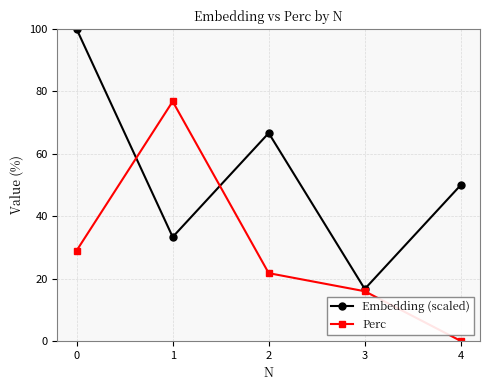

True or false: Embedding (scaled) has more than 0 interior local peaks.

True